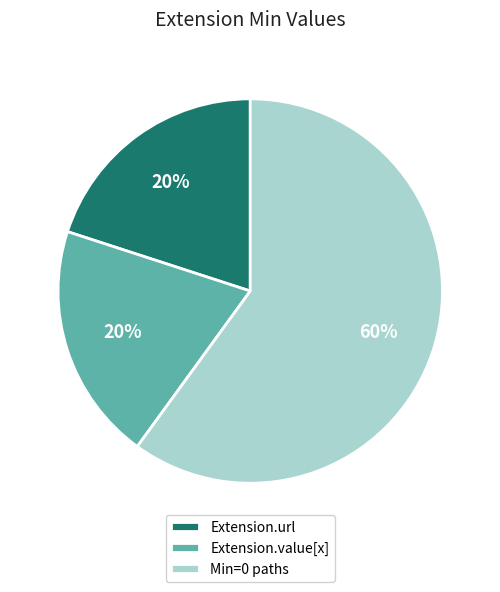

What percentage is the Extension.url slice, to the nearest percent?

20%